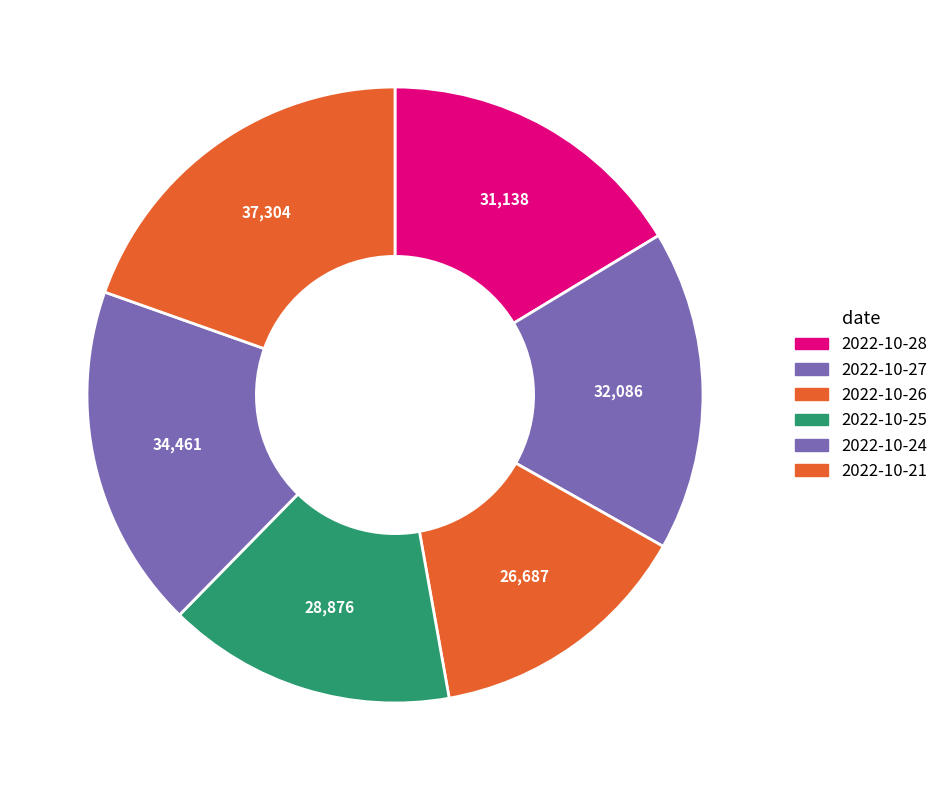

To the nearest percent, what is the average slice percentage?

17%